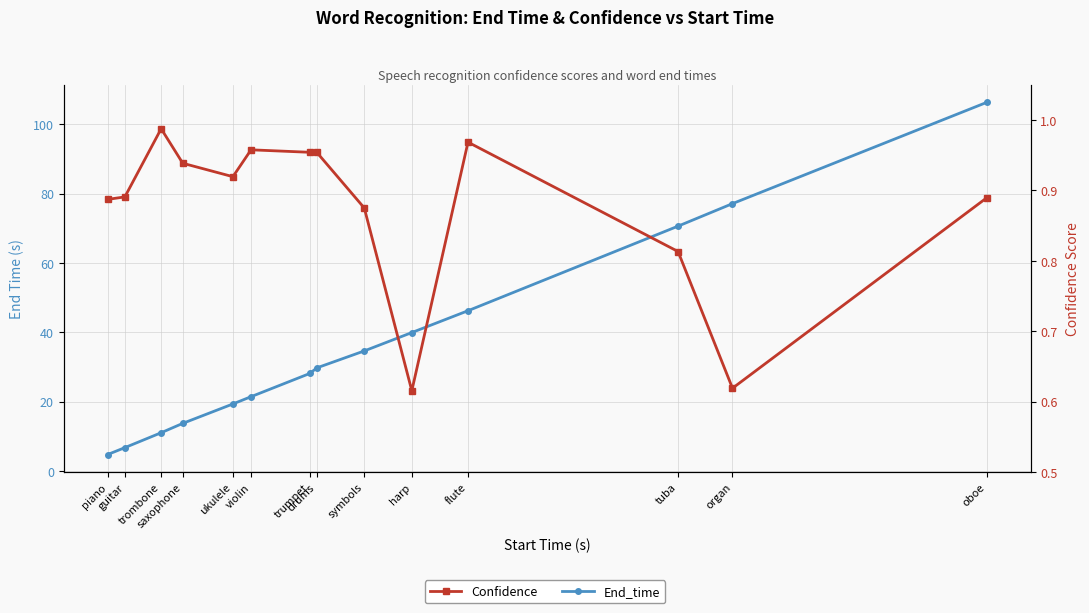

Rank the series by their maximum value, from lowest to highest.

Confidence, End_time